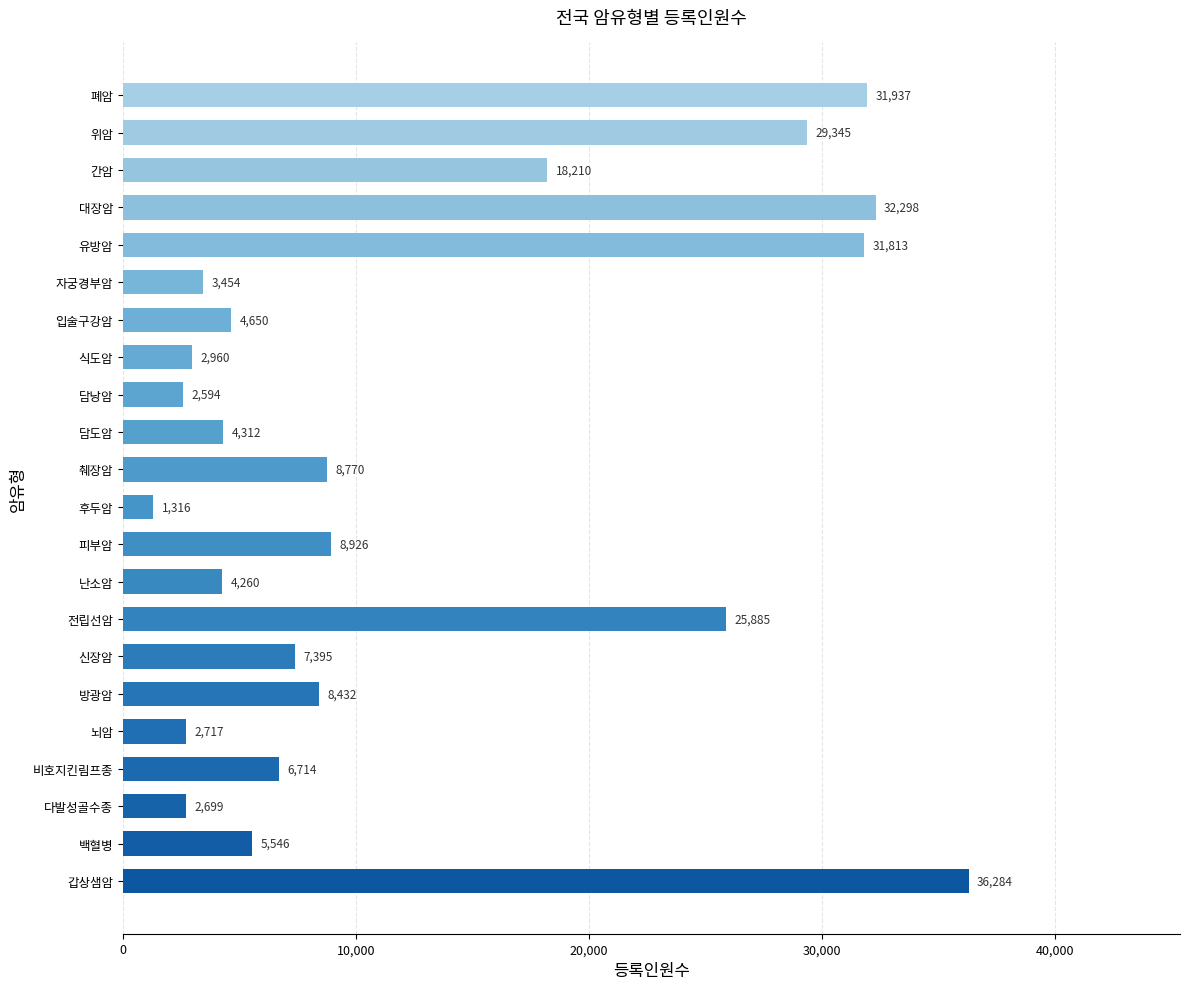

Reading top to bottom, extract all data points from this chart.

폐암=31937	위암=29345	간암=18210	대장암=32298	유방암=31813	자궁경부암=3454	입술구강암=4650	식도암=2960	담낭암=2594	담도암=4312	췌장암=8770	후두암=1316	피부암=8926	난소암=4260	전립선암=25885	신장암=7395	방광암=8432	뇌암=2717	비호지킨림프종=6714	다발성골수종=2699	백혈병=5546	갑상샘암=36284